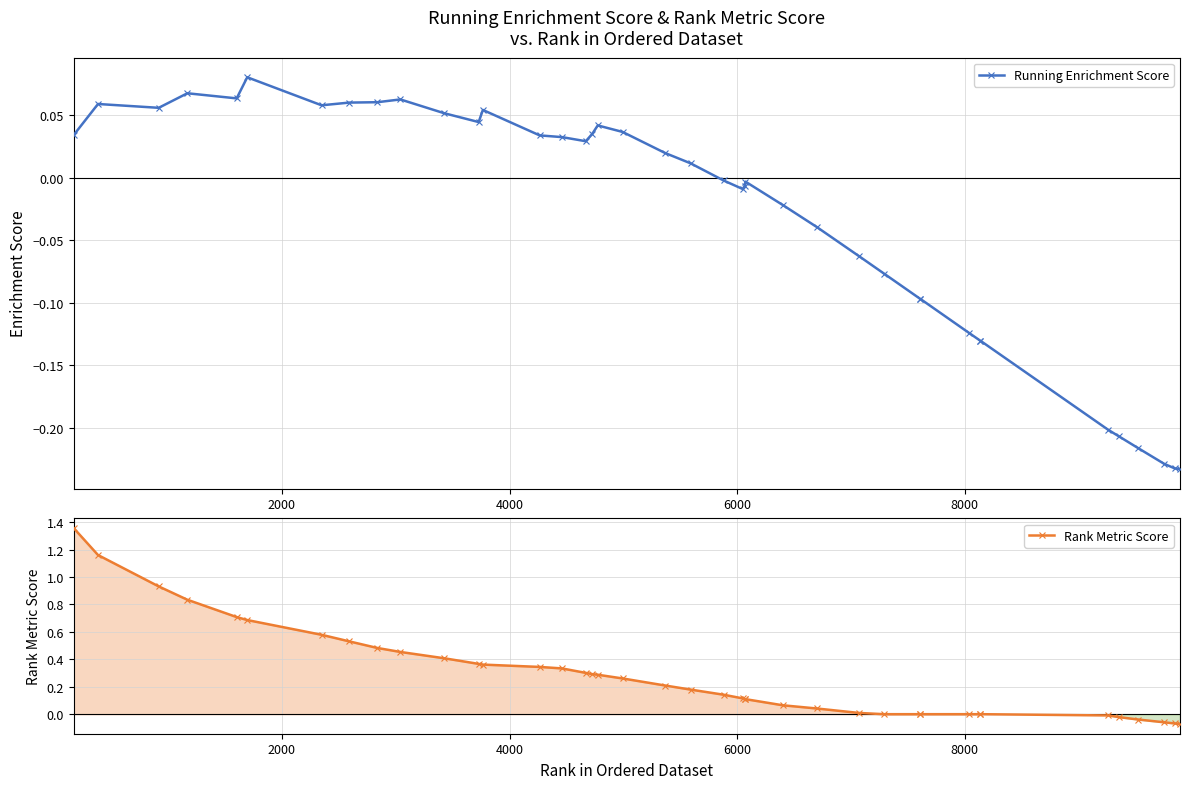

True or false: Running Enrichment Score has more than 1 points higher than both neighbors.

True